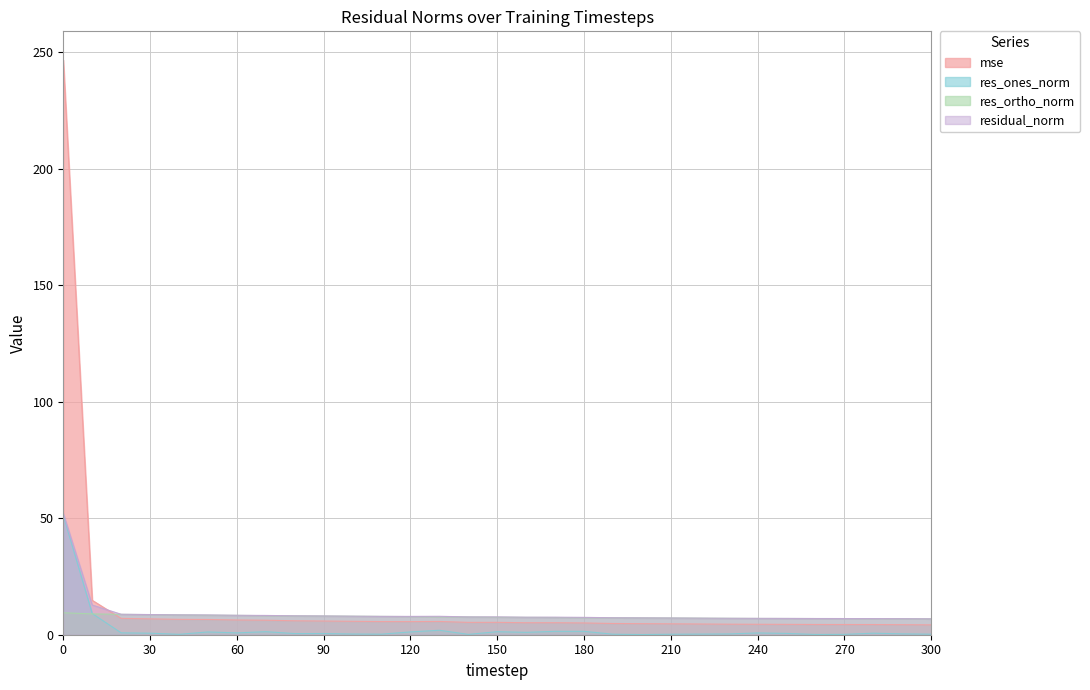

What is the average value of the res_ones_norm series?

2.6